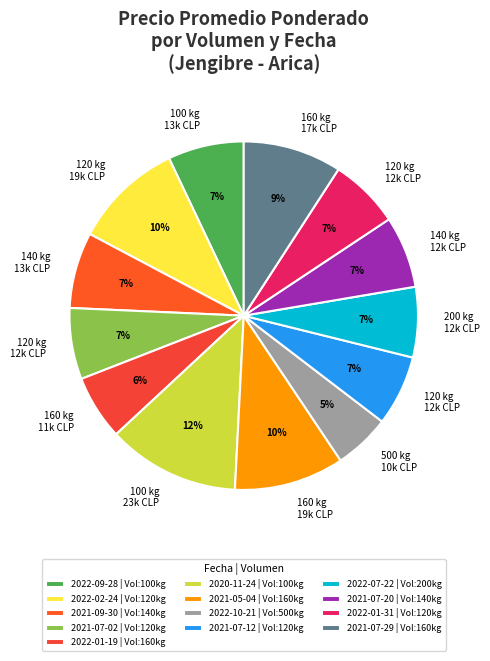

How many slices are in this pie chart?

13